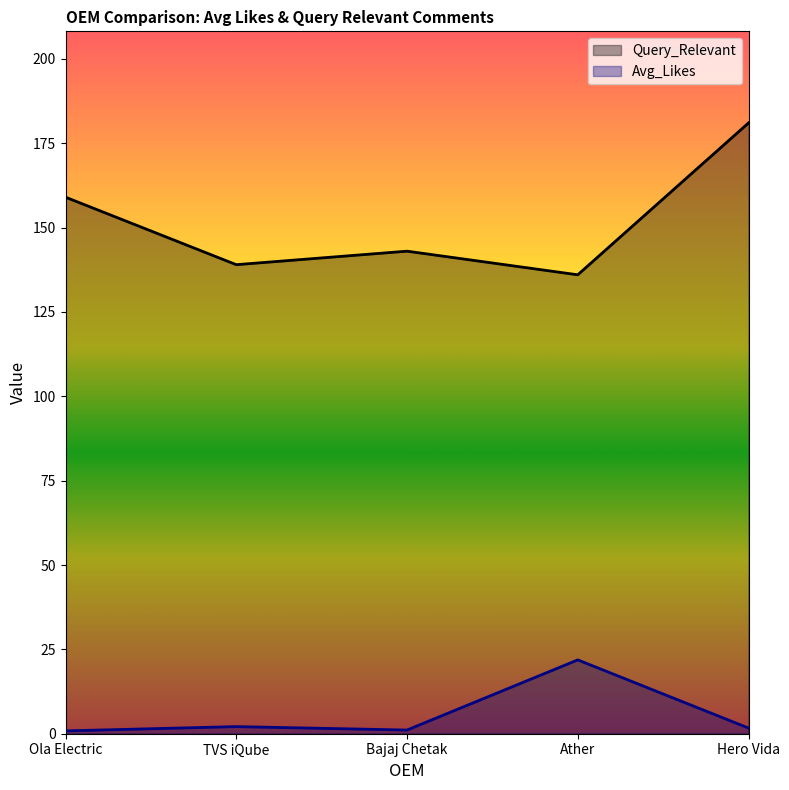

What is the maximum value for Query_Relevant?

181.0